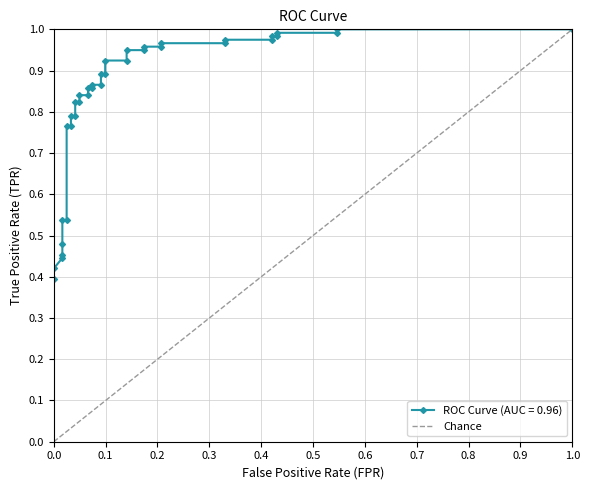

What is the greatest value displayed?

1